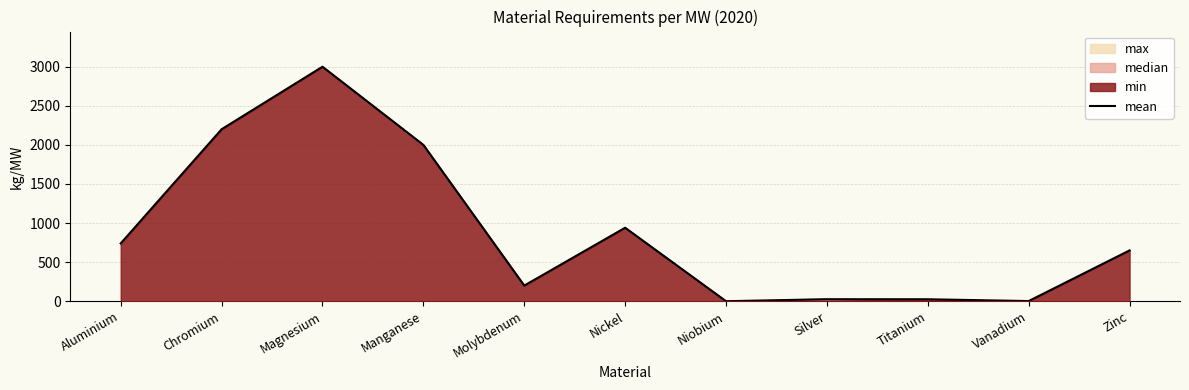

Where does the data first go above 650?

Aluminium